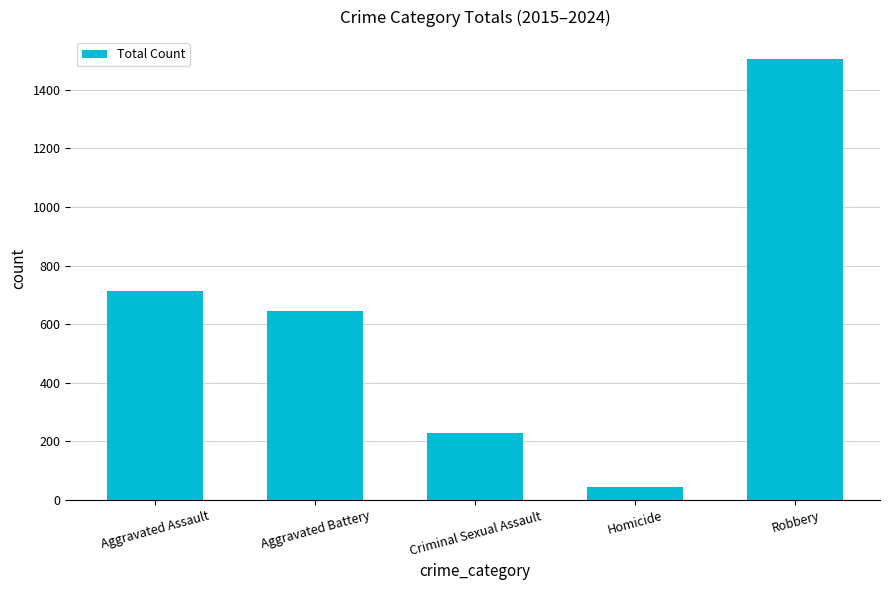

True or false: the data shows 645 at Aggravated Battery.

True